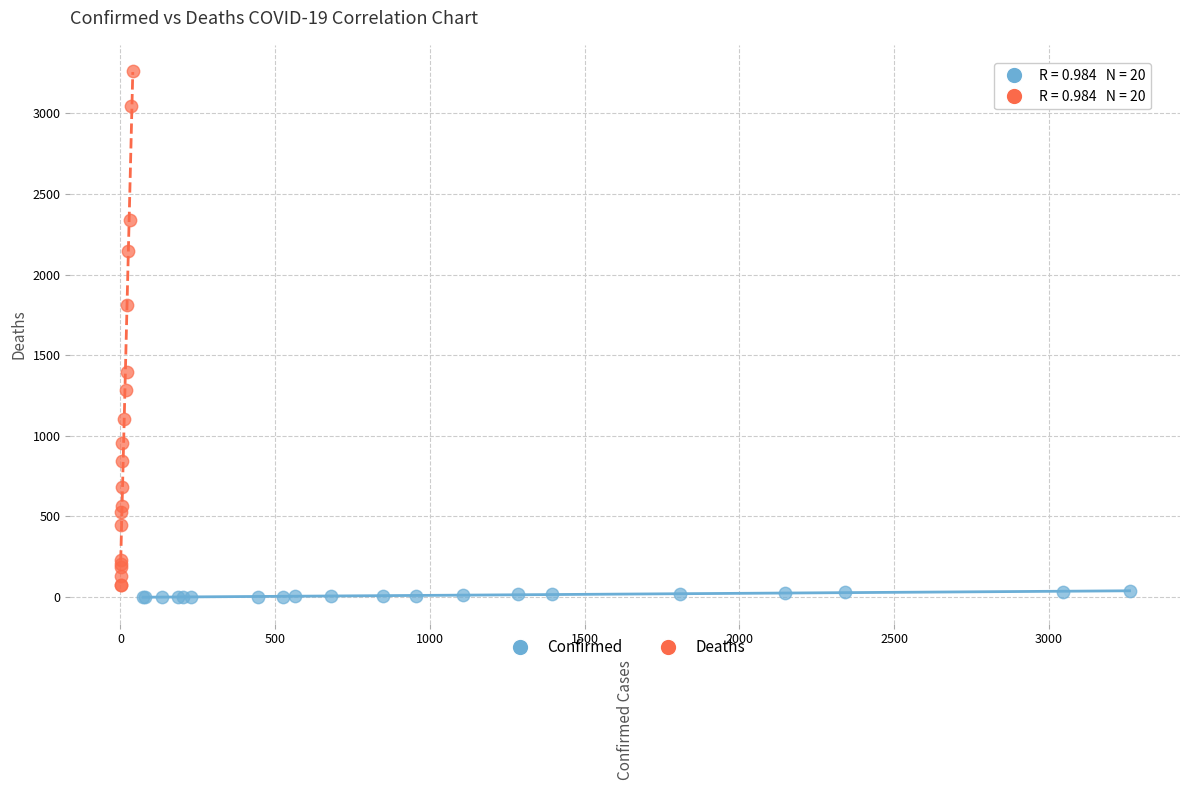

Which series has the widest spread of Y values?

Deaths